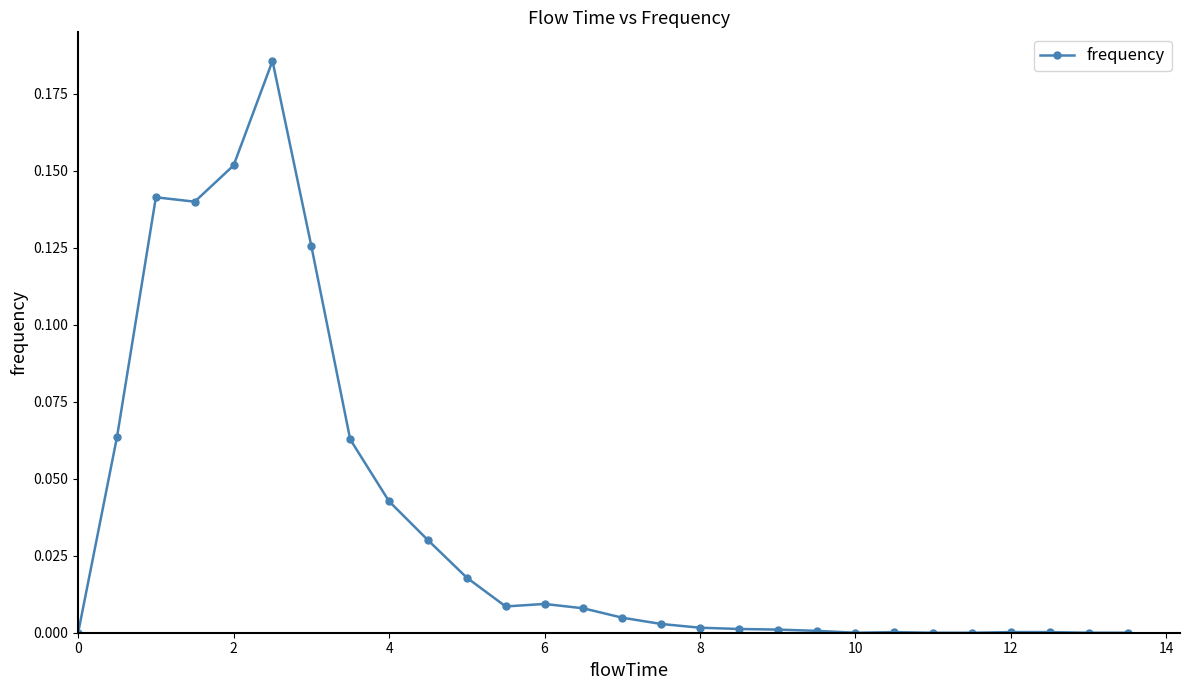

Does the chart display data point markers on the line(s)?

Yes